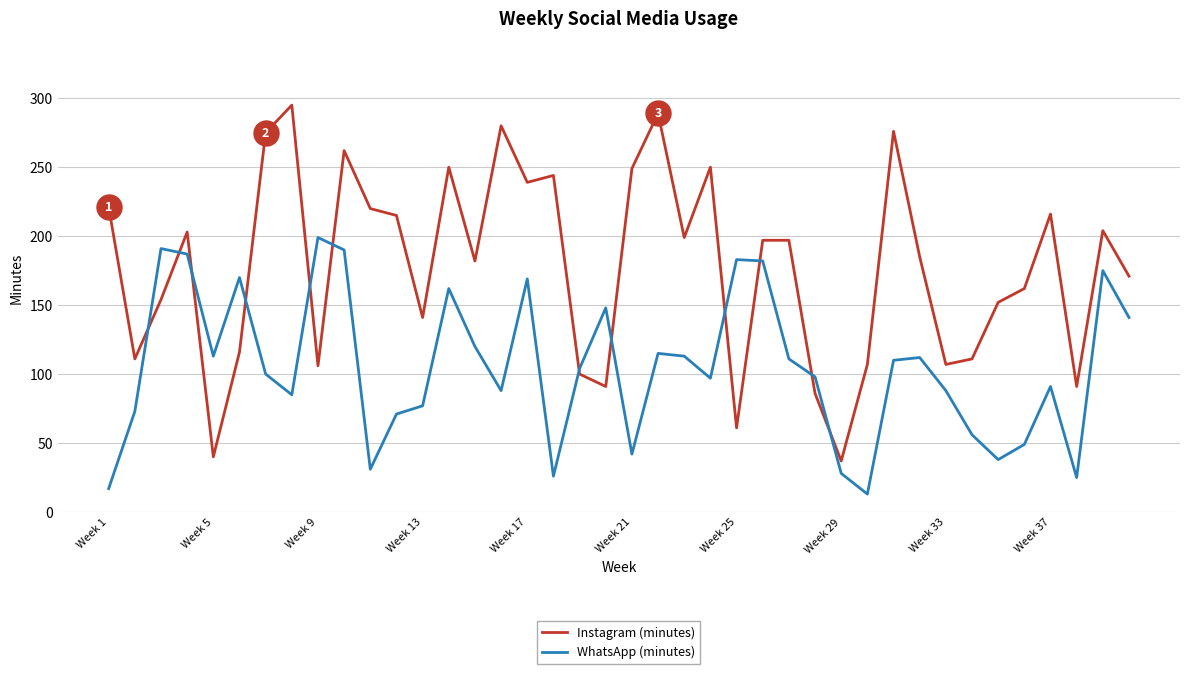

What is the difference between the maximum and minimum values in the Instagram (minutes) series?

258